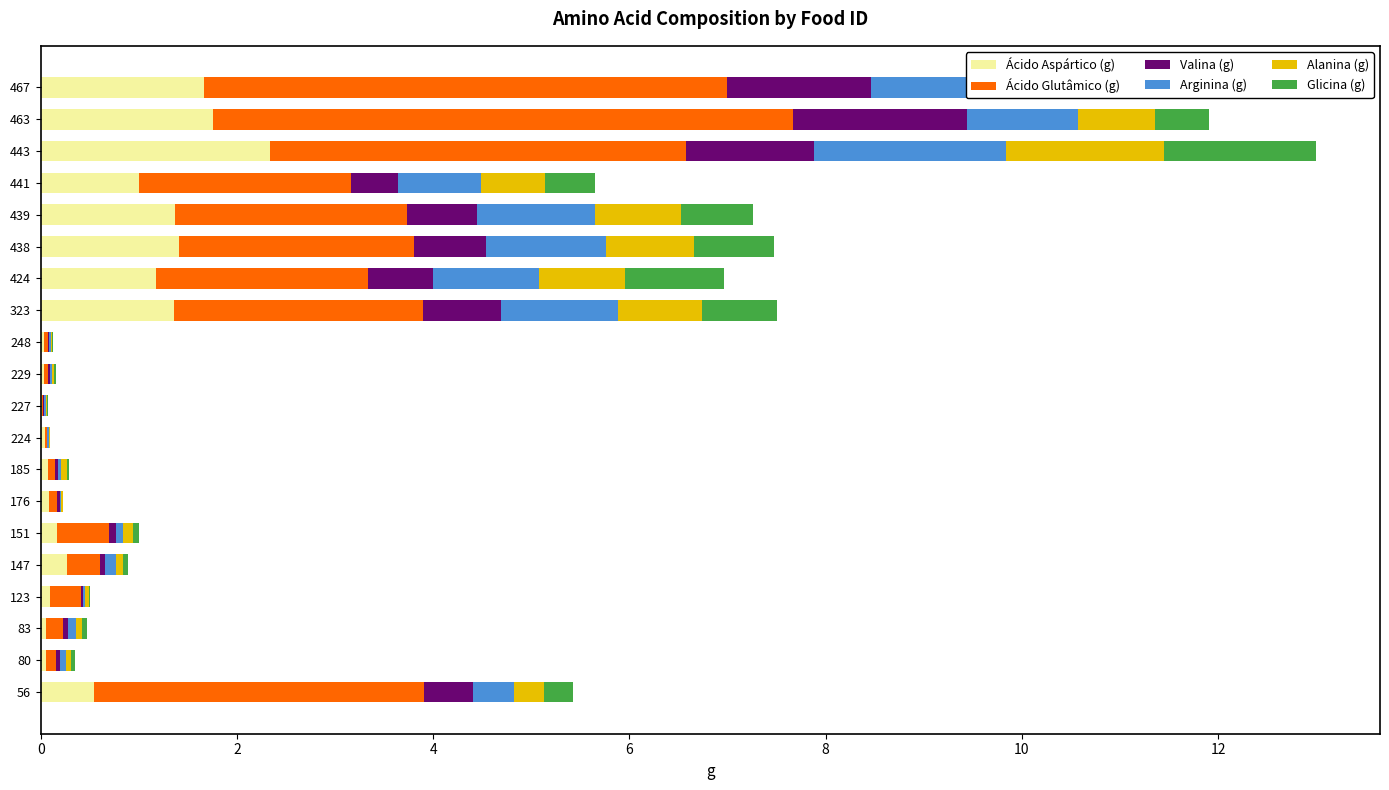

What is the maximum value for Ácido Aspártico (g)?

2.3